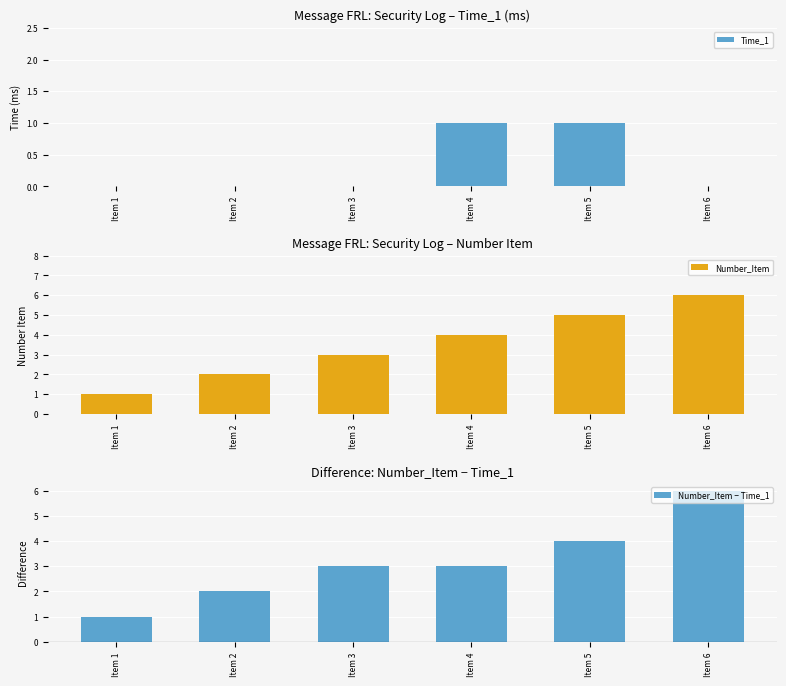

How many distinct data groups are displayed?

3